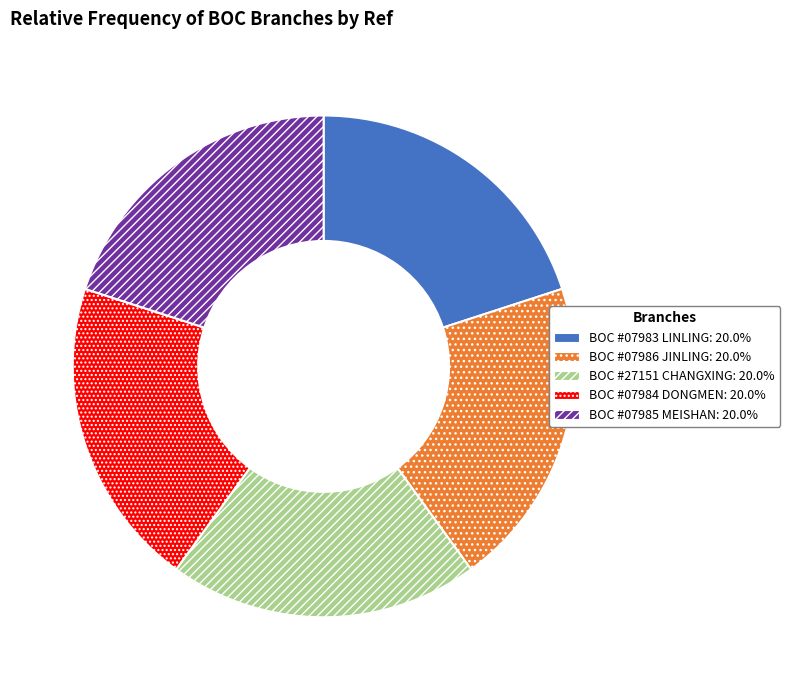

Is there any slice that represents more than half of the pie?

No